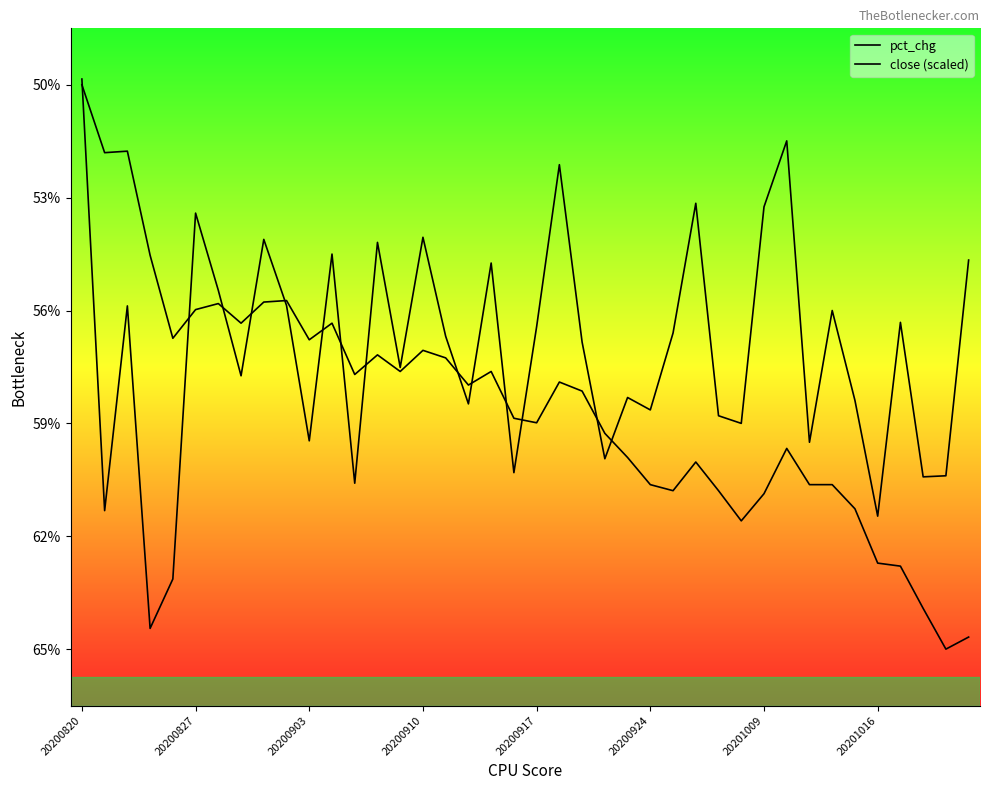

At which category does pct_chg reach its first local peak?

20200903